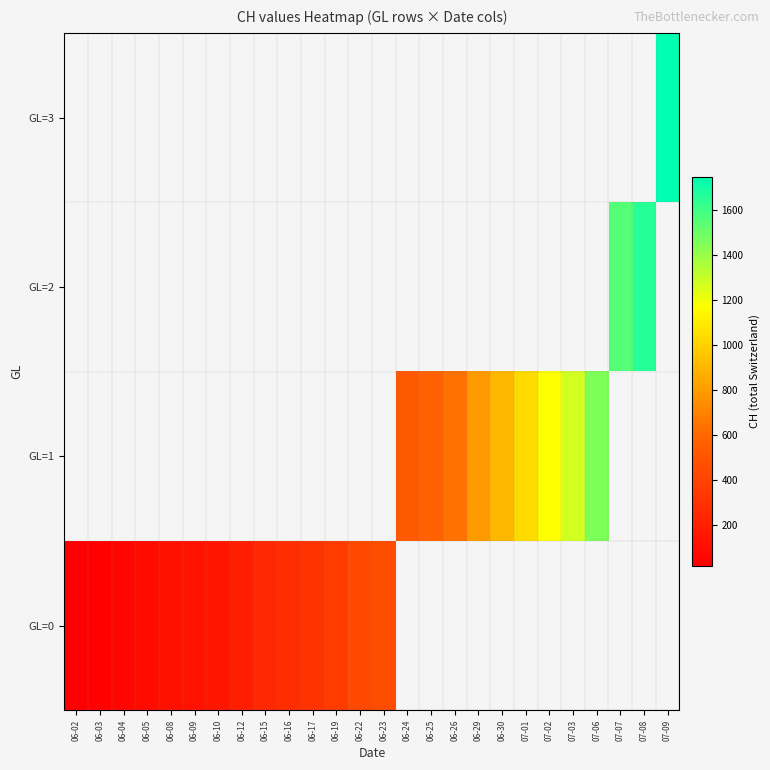

Is it true that row_0 equals 20.0 at 06-02?

True